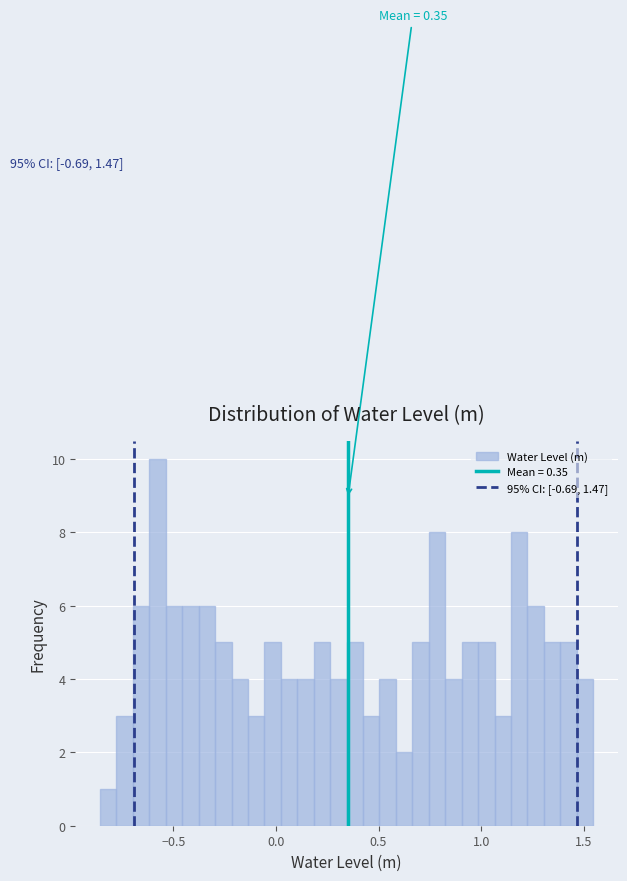

Around what value on the x-axis is the tallest bar? Give the approximate position of its centre, as read against the axis.

-0.60